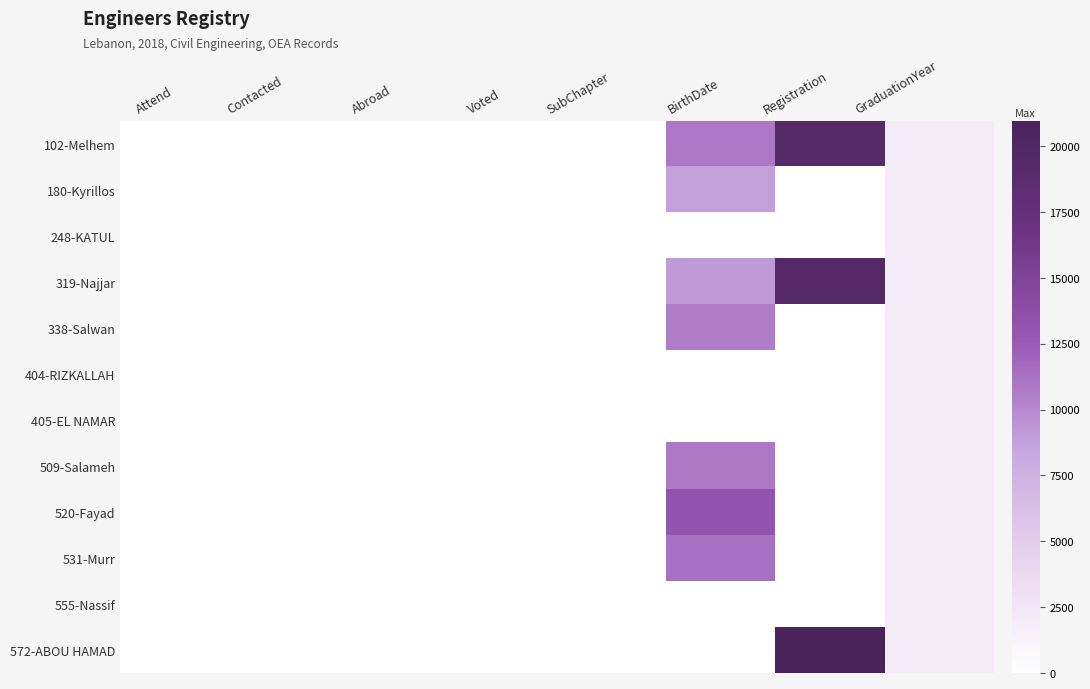

Reading left to right, transcribe all the data shown in this chart.

102-Melhem: Attend=0	Contacted=0	Abroad=0	Voted=0	SubChapter=1	BirthDate=10959	Registration=19336	GraduationYear=2018
180-Kyrillos: Attend=0	Contacted=0	Abroad=0	Voted=0	SubChapter=5	BirthDate=8767	Registration=0	GraduationYear=2018
248-KATUL: Attend=0	Contacted=0	Abroad=0	Voted=0	SubChapter=1	BirthDate=0	Registration=0	GraduationYear=2018
319-Najjar: Attend=0	Contacted=0	Abroad=0	Voted=0	SubChapter=5	BirthDate=9133	Registration=19675	GraduationYear=2018
338-Salwan: Attend=0	Contacted=0	Abroad=0	Voted=0	SubChapter=5	BirthDate=10594	Registration=0	GraduationYear=2018
404-RIZKALLAH: Attend=0	Contacted=0	Abroad=0	Voted=0	SubChapter=5	BirthDate=0	Registration=0	GraduationYear=2018
405-EL NAMAR: Attend=0	Contacted=0	Abroad=0	Voted=0	SubChapter=1	BirthDate=0	Registration=0	GraduationYear=2018
509-Salameh: Attend=0	Contacted=0	Abroad=0	Voted=0	SubChapter=1	BirthDate=10959	Registration=0	GraduationYear=2018
520-Fayad: Attend=0	Contacted=0	Abroad=0	Voted=0	SubChapter=1	BirthDate=13150	Registration=0	GraduationYear=2018
531-Murr: Attend=0	Contacted=0	Abroad=0	Voted=0	SubChapter=1	BirthDate=11324	Registration=0	GraduationYear=2018
555-Nassif: Attend=0	Contacted=0	Abroad=0	Voted=0	SubChapter=1	BirthDate=0	Registration=0	GraduationYear=2018
572-ABOU HAMAD: Attend=0	Contacted=0	Abroad=0	Voted=0	SubChapter=1	BirthDate=0	Registration=20942	GraduationYear=2018